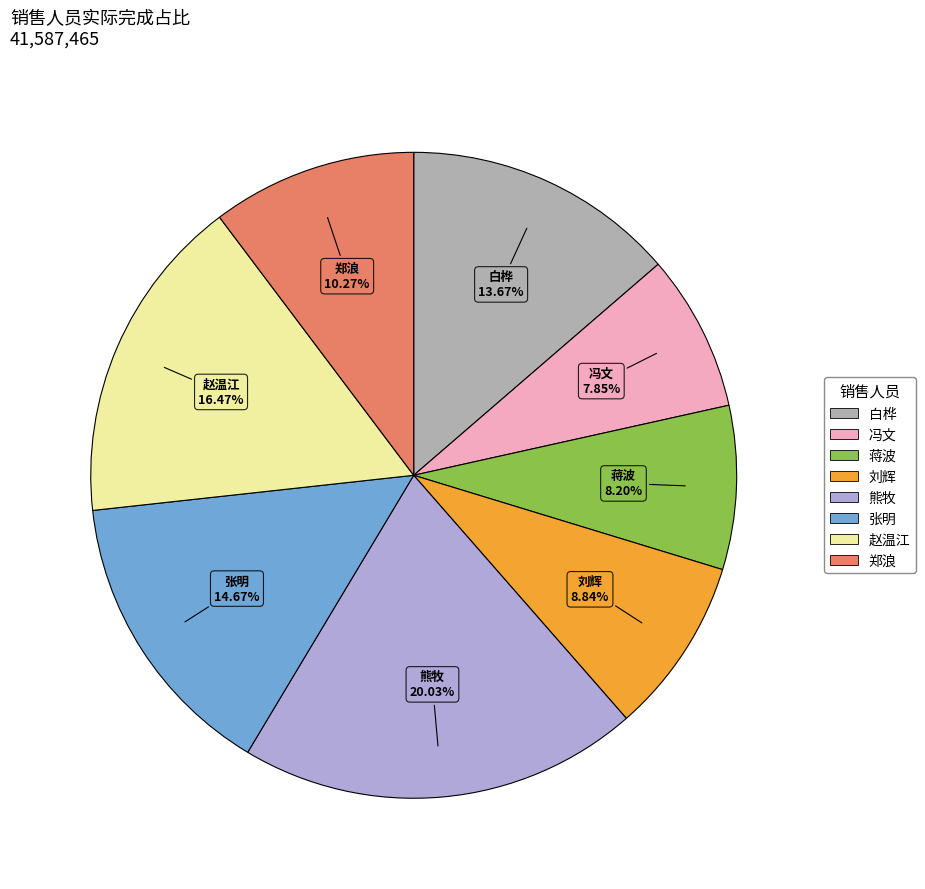

Which slice is the largest?

熊牧